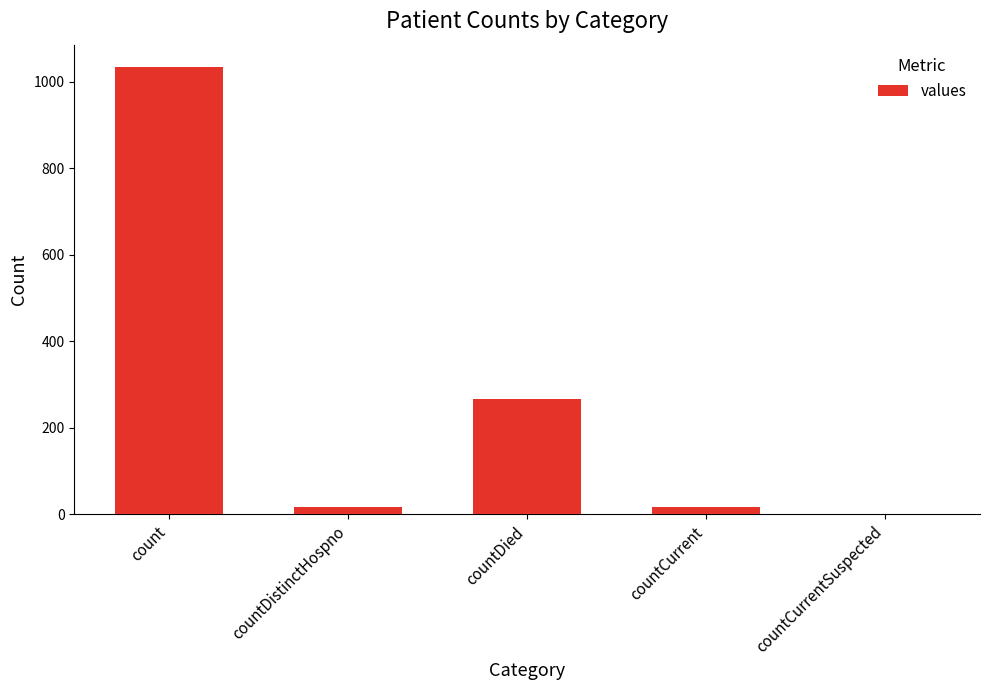

The value at countDistinctHospno is 16. True or false?

True